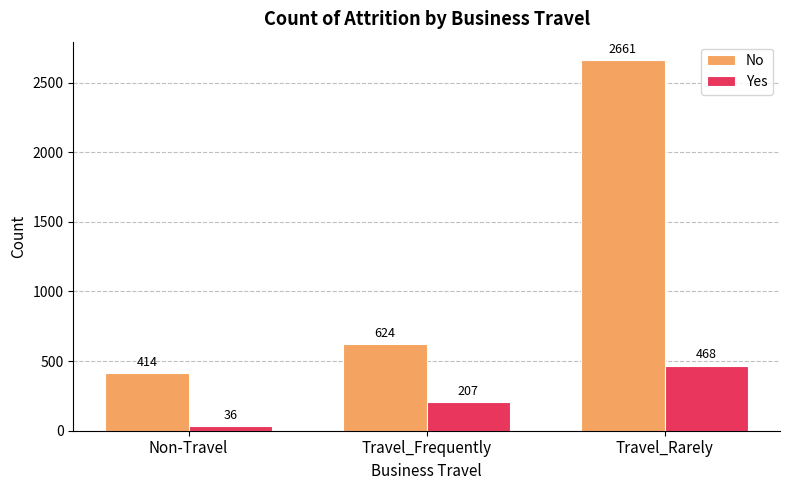

Which series has the largest range (max minus min)?

No